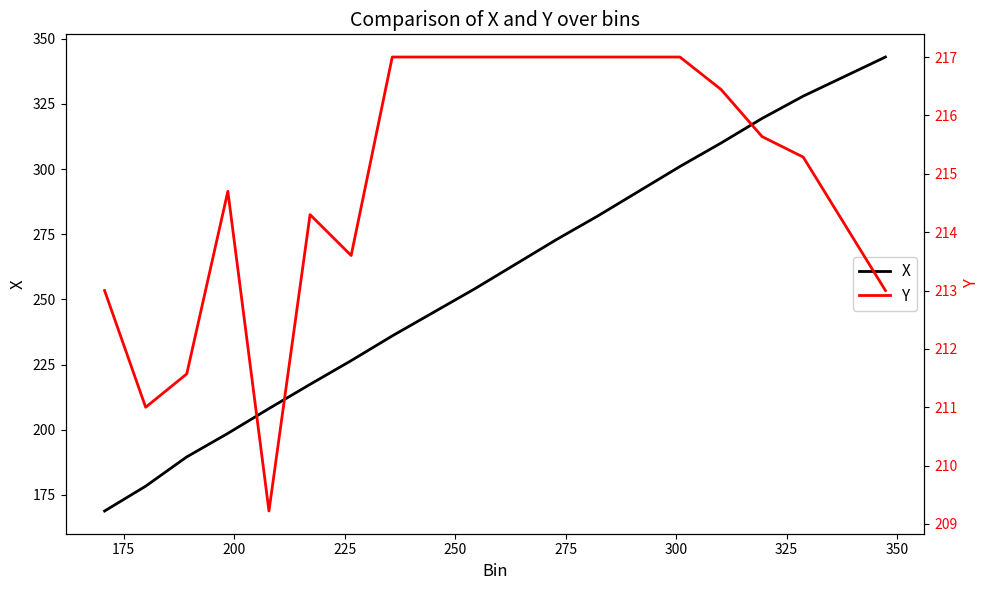

What are all the series names shown in the legend?

X, Y